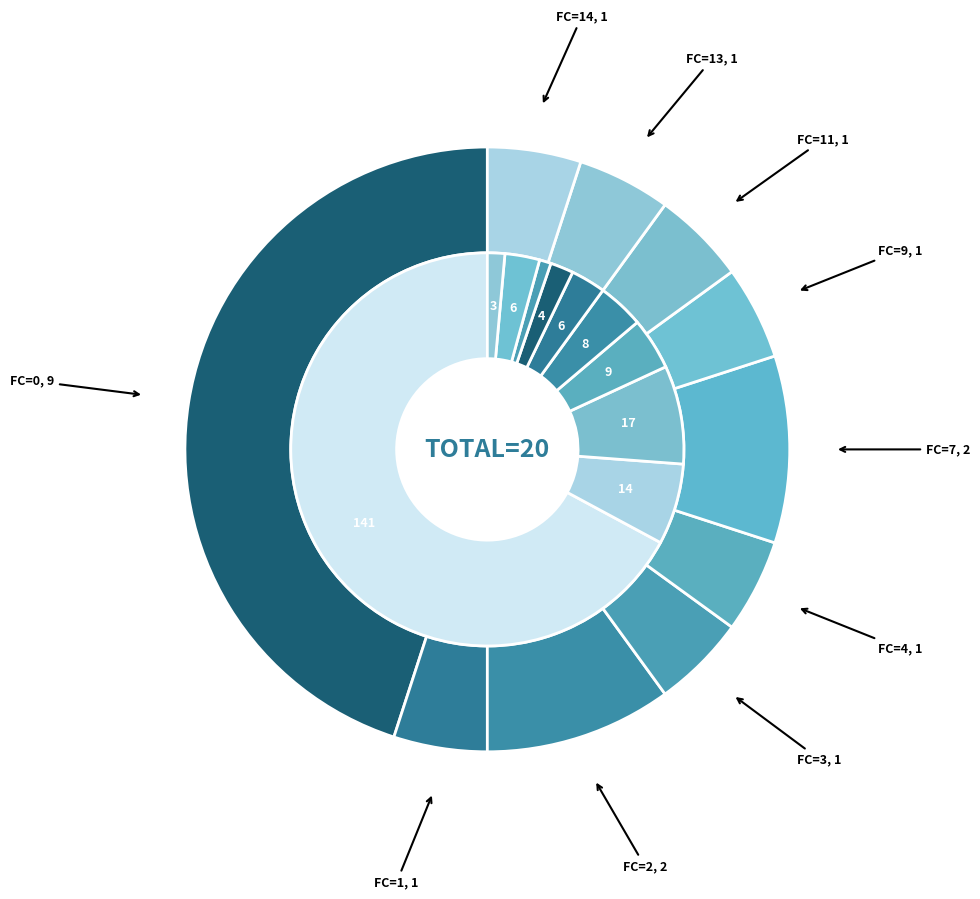

Do FC=7 and FC=4 together represent more than half of the pie?

No